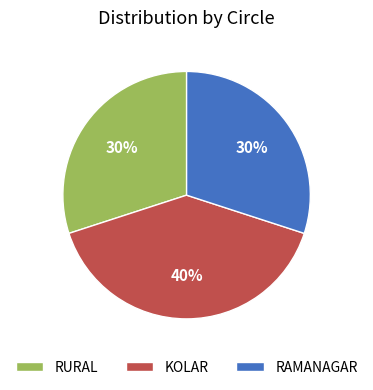

What is the largest slice in the pie chart?

KOLAR